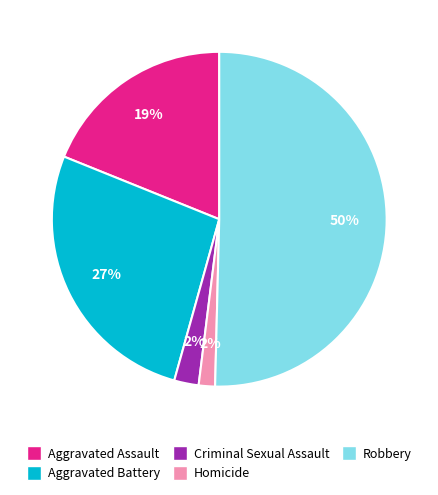

To the nearest percent, what percentage of the pie is Aggravated Assault?

19%